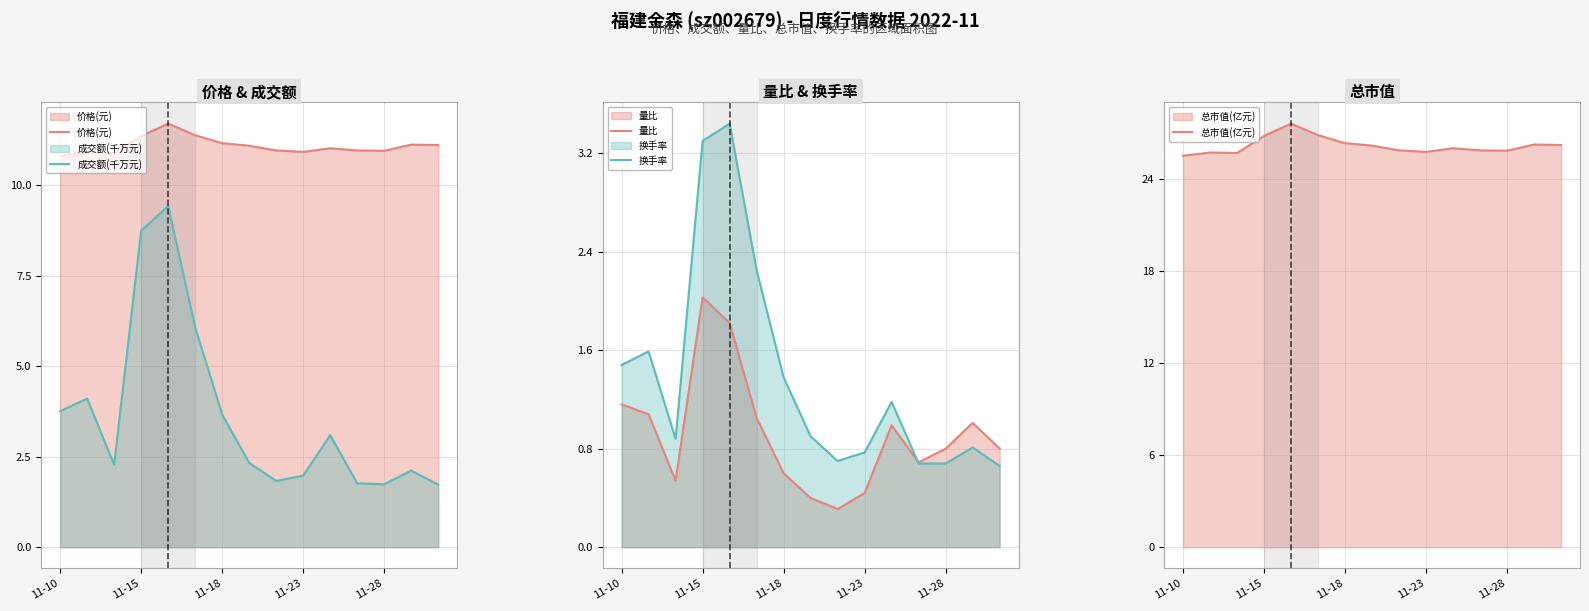

True or false: 价格(元) and 成交额(千万元) cross at least once.

False